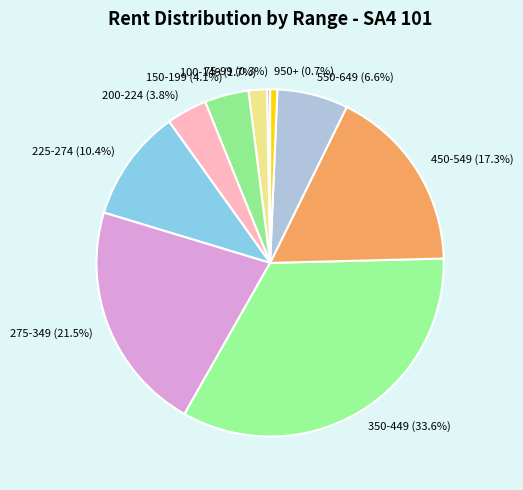

Is there any slice that represents more than half of the pie?

No